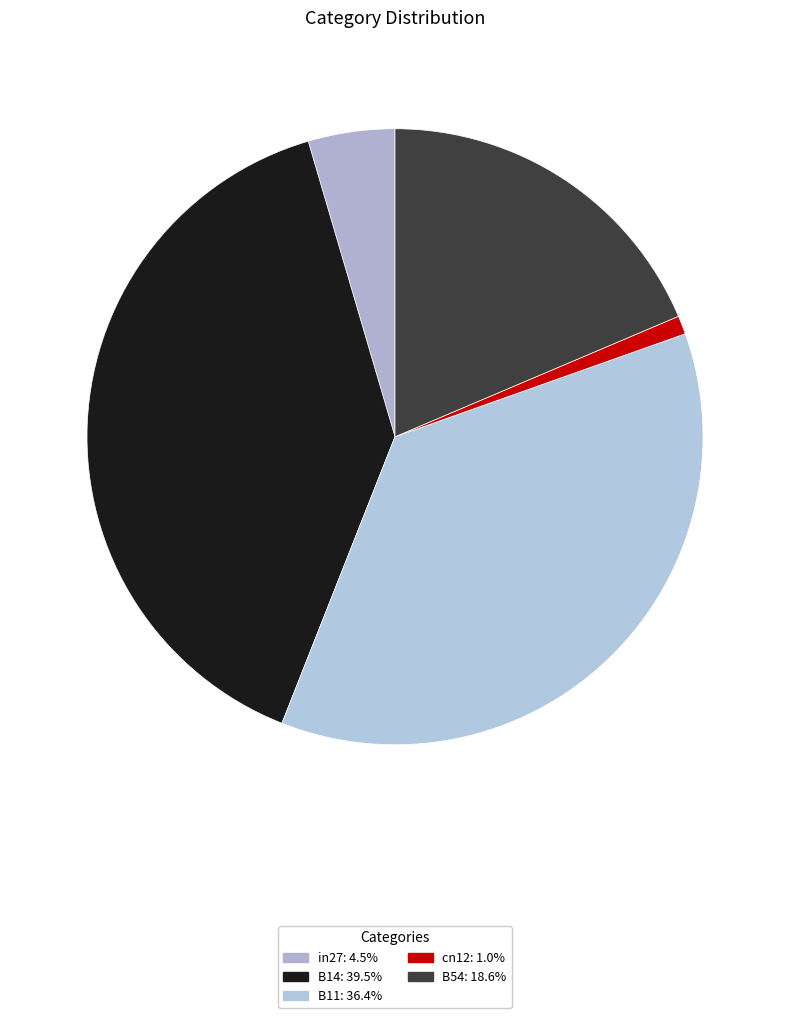

Combined, do B14 and cn12 account for over 50%?

No